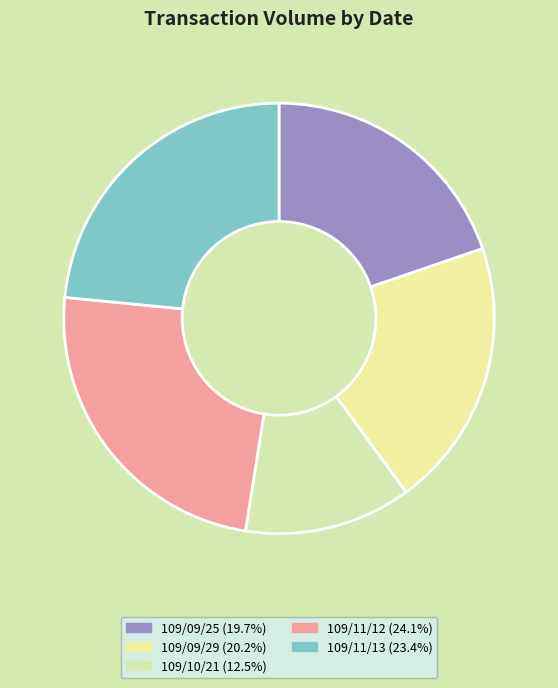

To the nearest percent, what is the combined percentage of 109/11/12 and 109/10/21?

37%